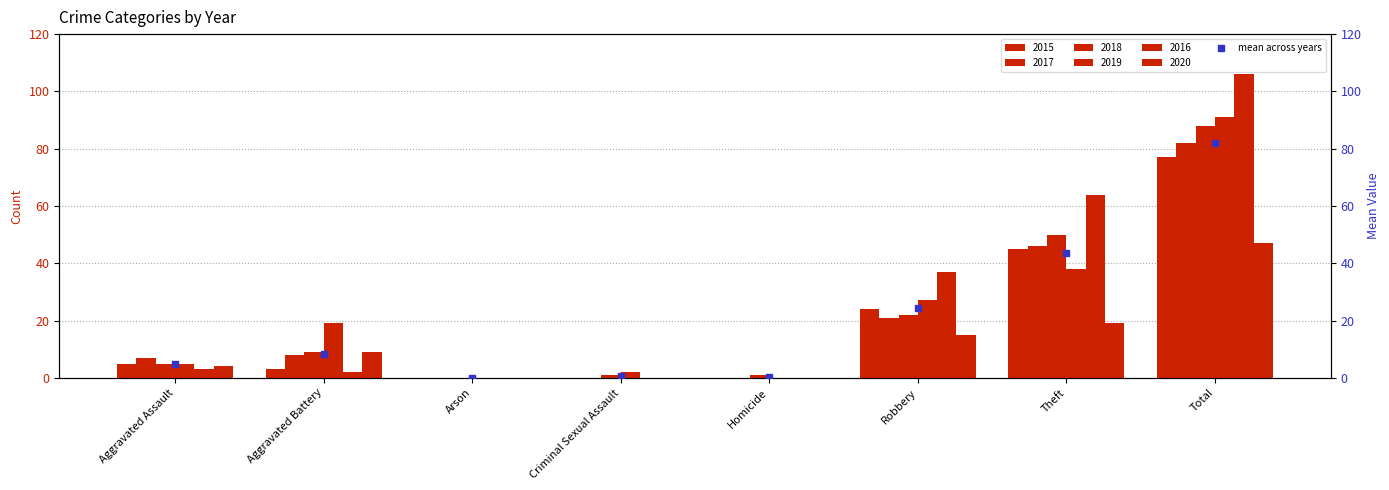

What is the change in value from Theft to Total?

+38.2